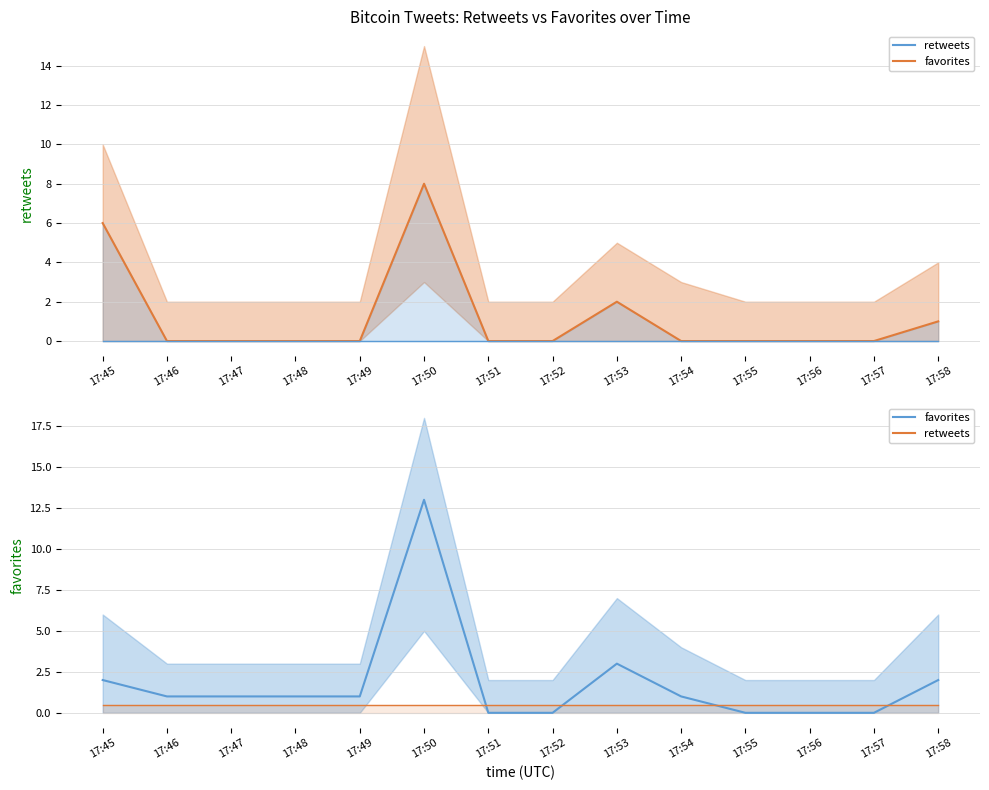

What is the difference between the favorites mean values at 17:53 and 17:54?

2